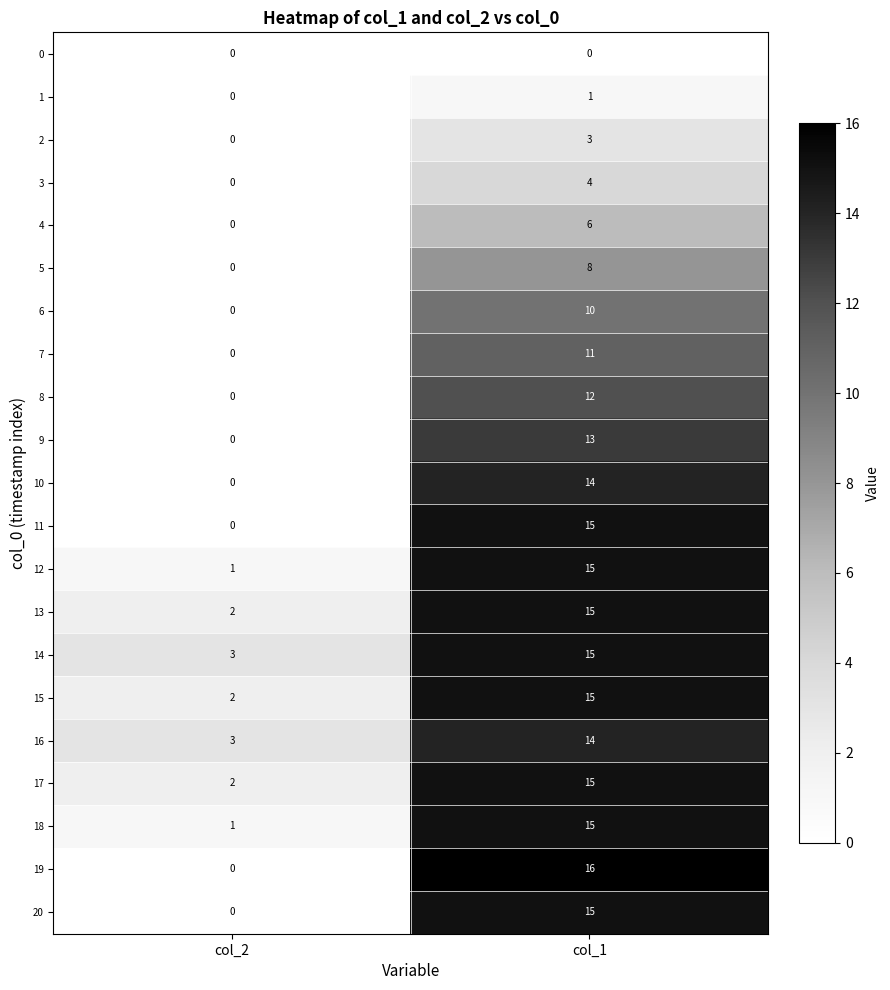

Is it true that 12 equals 1 at col_2?

True